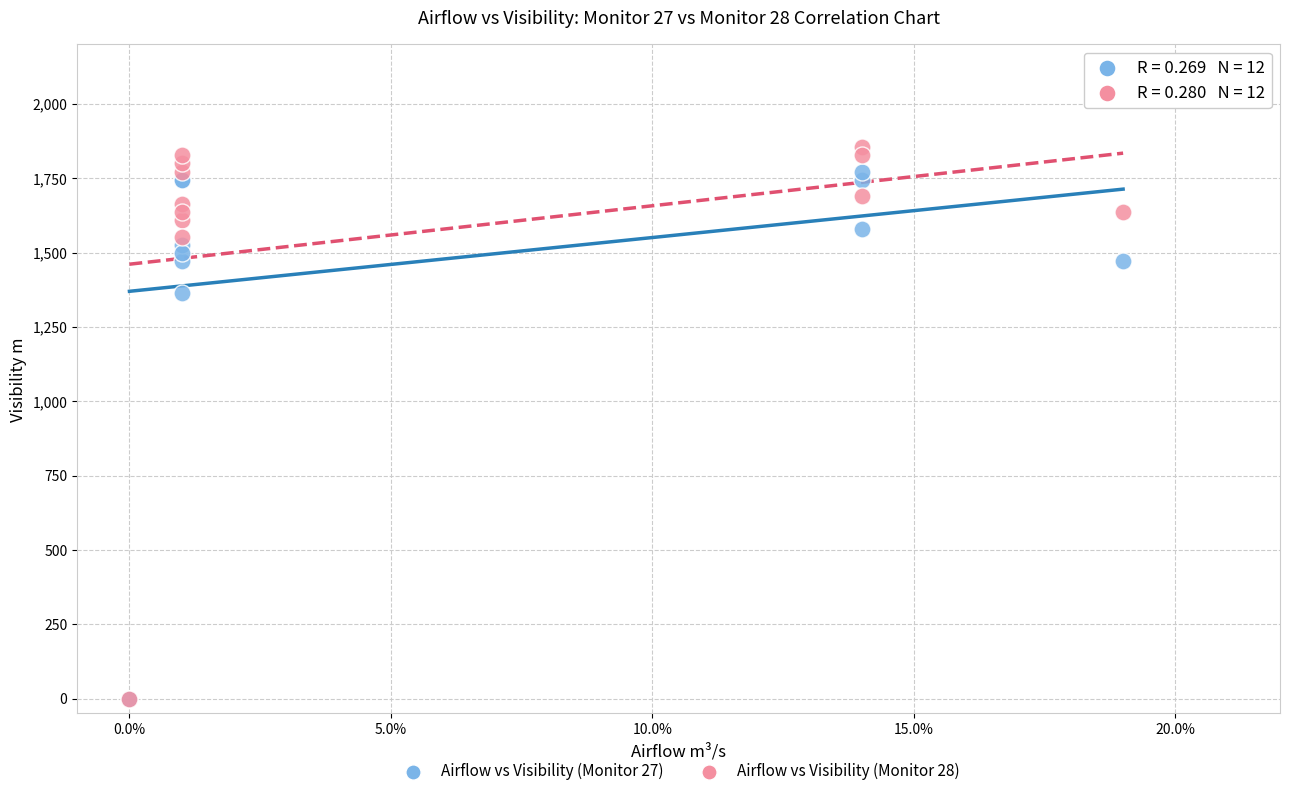

Across all series, what Y value is closest to 927?

1363